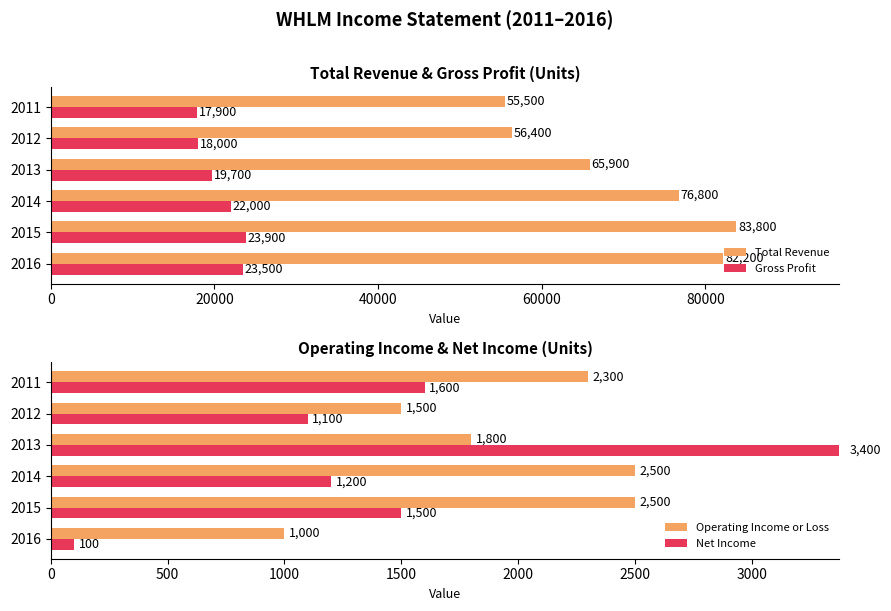

Rank the series by their maximum value, from lowest to highest.

Operating Income or Loss, Net Income, Gross Profit, Total Revenue